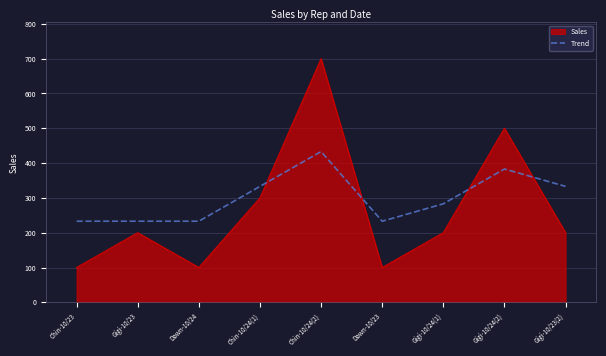

True or false: Trend and Sales intersect in this chart.

True